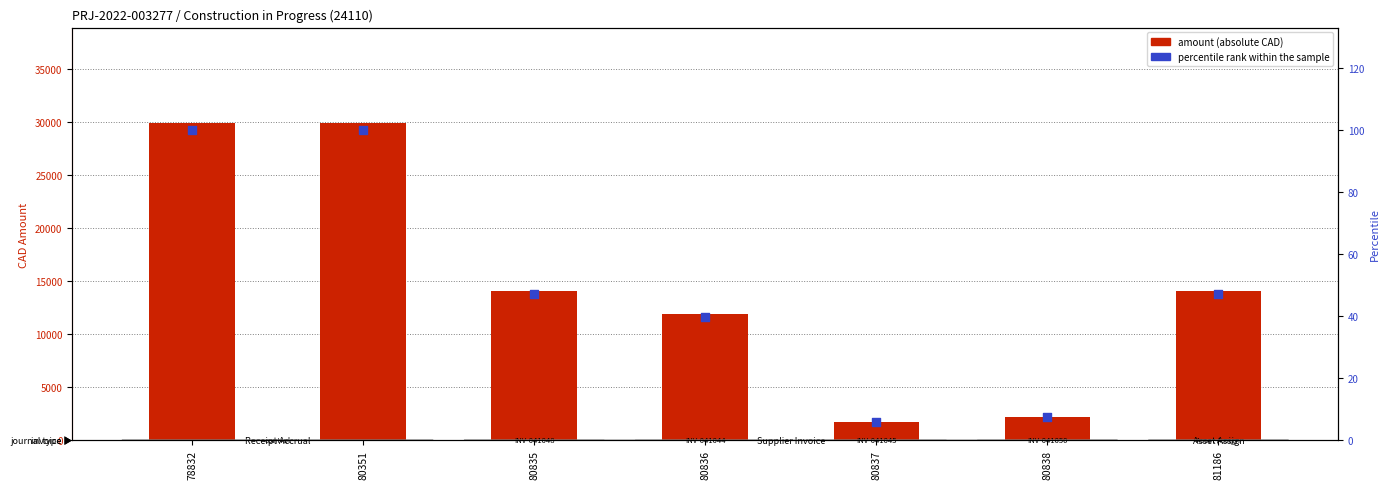

What are all the series names shown in the legend?

amount (abs), percentile rank within the sample